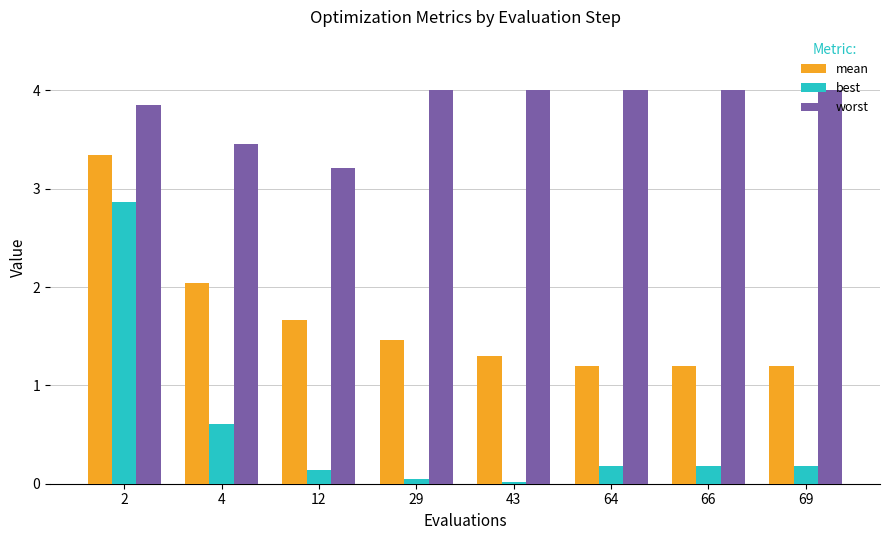

At which label is best closest to 1?

4